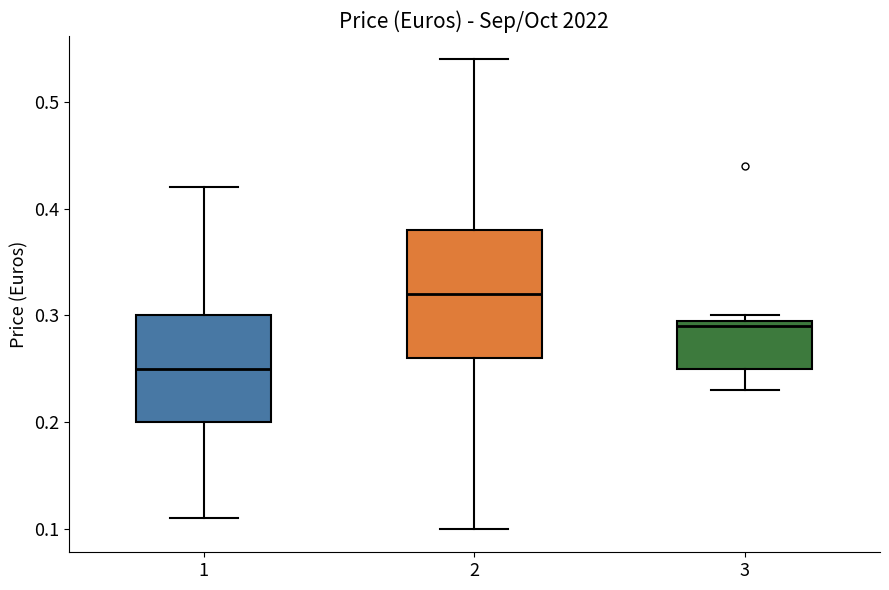

Reading left to right, read every box against the y-axis: the position of its median line, the range the box covers, and the ends of its whiskers. The values are not printed on the chart, so give them approximately, as read against the axis.

1: median 0.25, box 0.20 to 0.30, whiskers 0.11 to 0.42
2: median 0.32, box 0.26 to 0.38, whiskers 0.10 to 0.54
3: median 0.29, box 0.25 to 0.30, whiskers 0.23 to 0.30 (just above the box's upper edge)